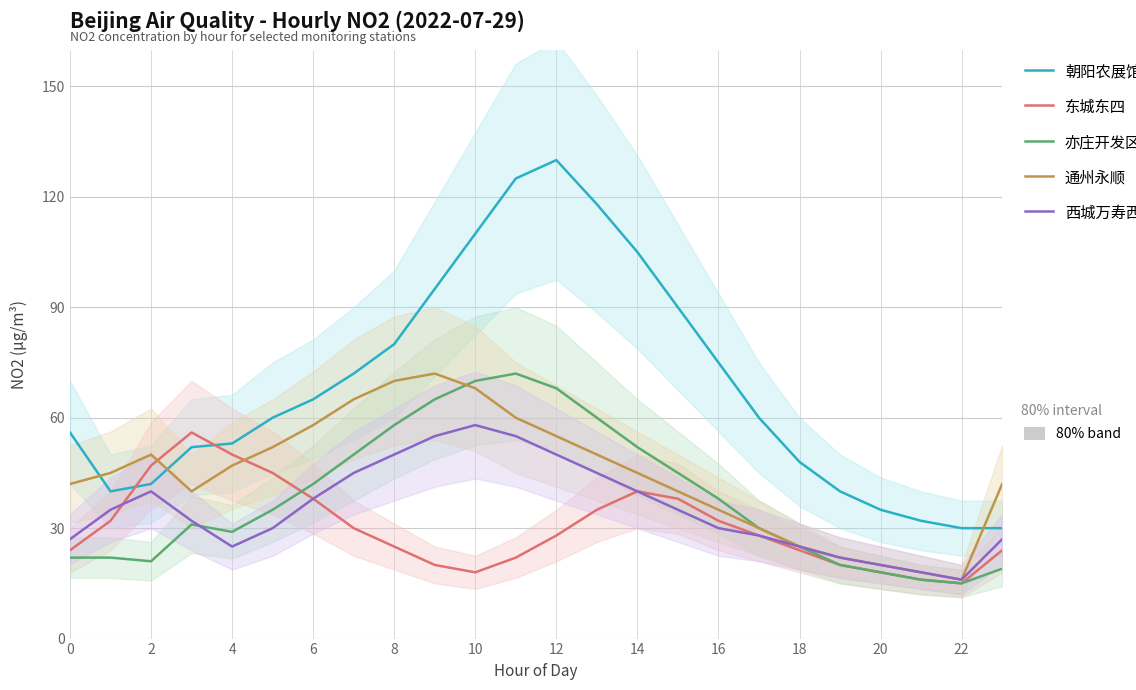

What is the sum of the 亦庄开发区 values at 16 and 12?

106